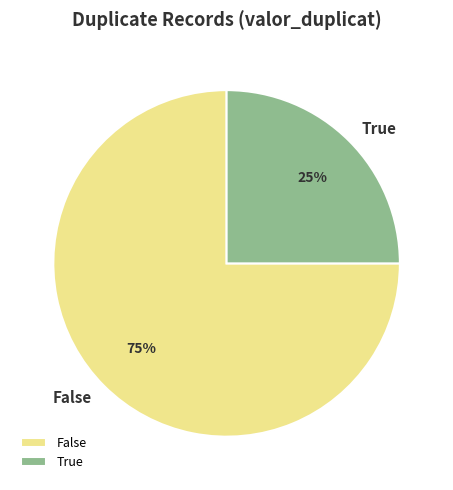

Combined, do True and False account for over 50%?

Yes